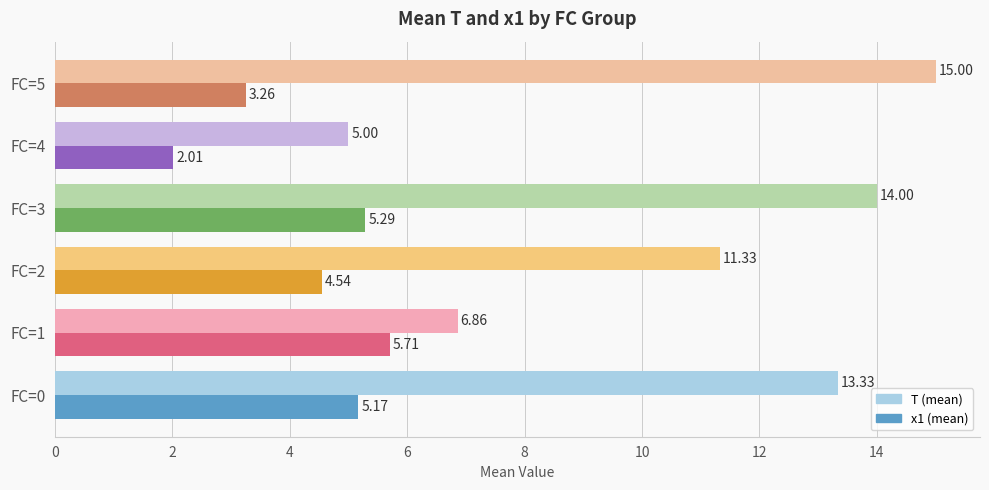

How many categories are shown in the chart?

6